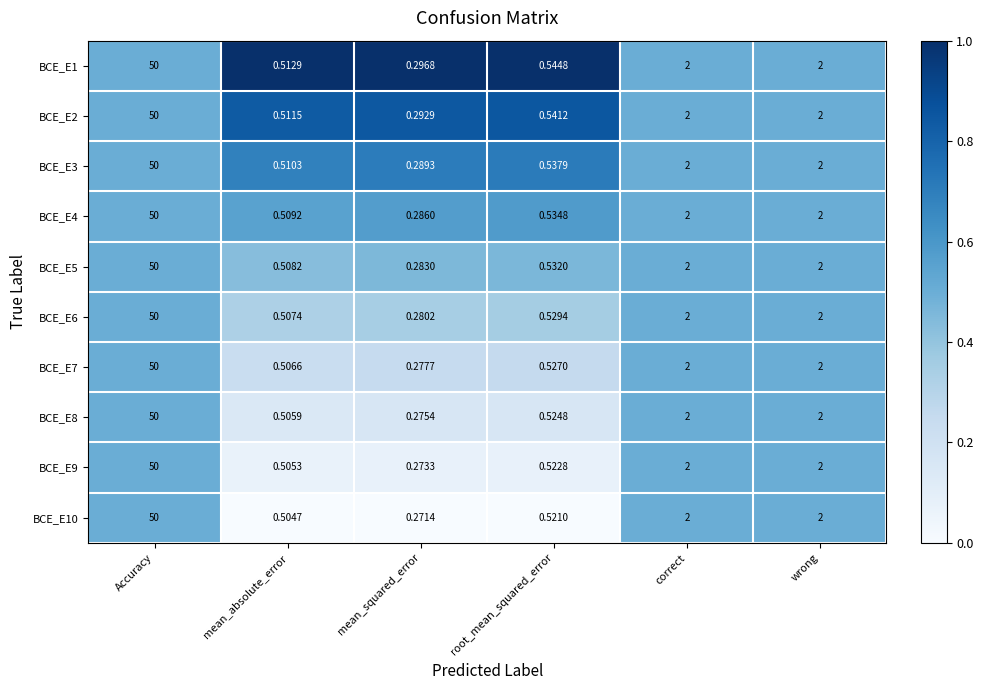

Where does the BCE_E9 series first go above 2?

Accuracy